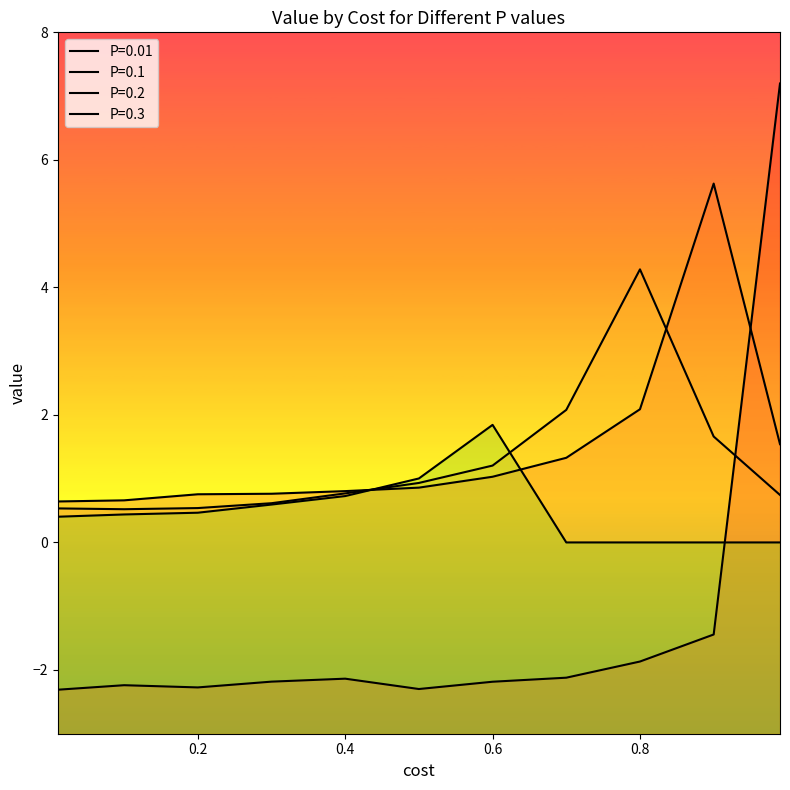

True or false: P=0.2 has more than 1 interior local peaks.

False